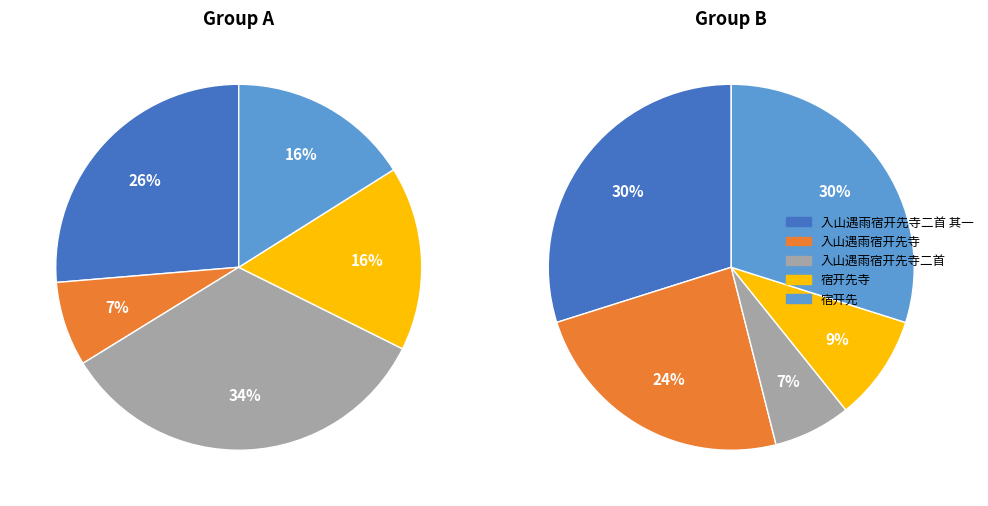

Which slice is the smallest?

入山遇雨宿开先寺